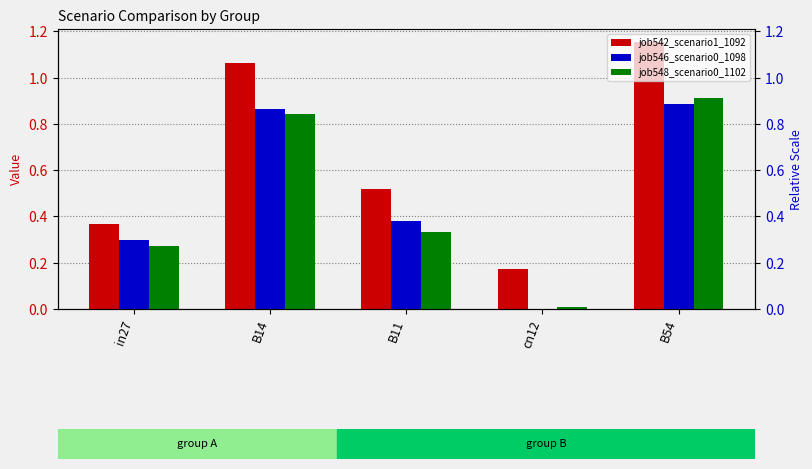

Which has a higher value, cn12 or B54?

B54